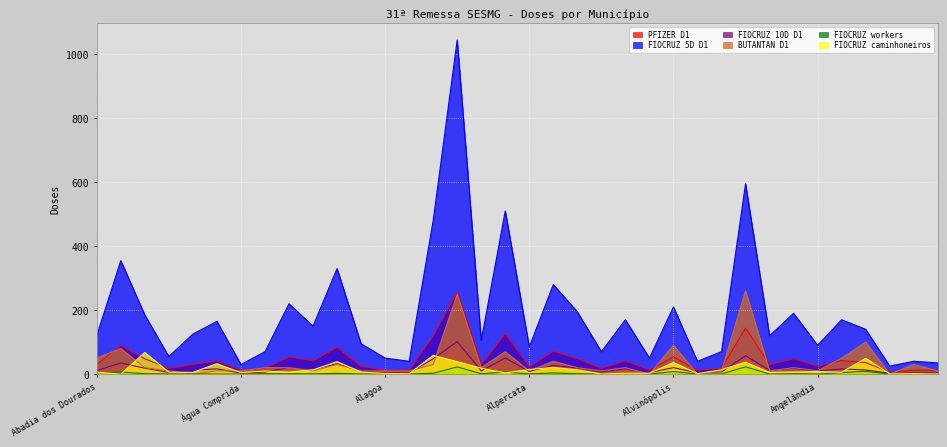

What is the maximum value for FIOCRUZ_5_D1?

1045.0